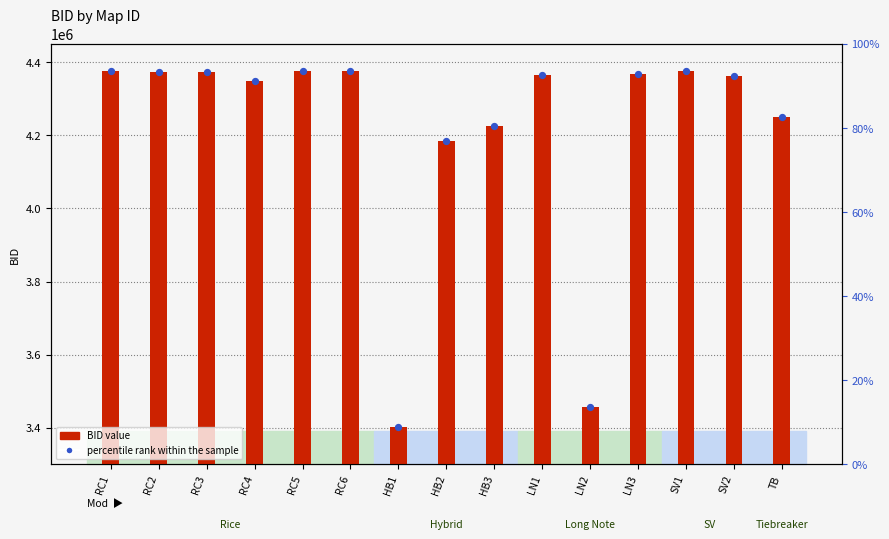

Which series reaches the minimum Y coordinate?

BID value